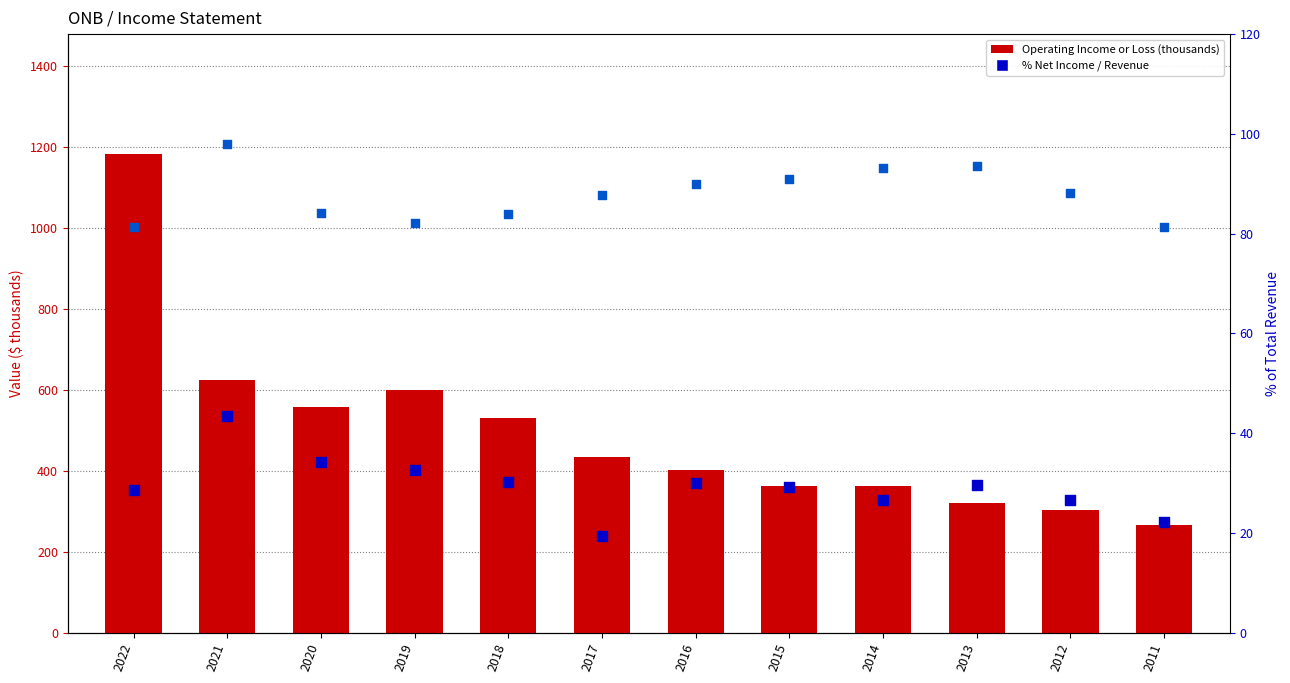

Which series contains the highest Y value?

Operating Income or Loss